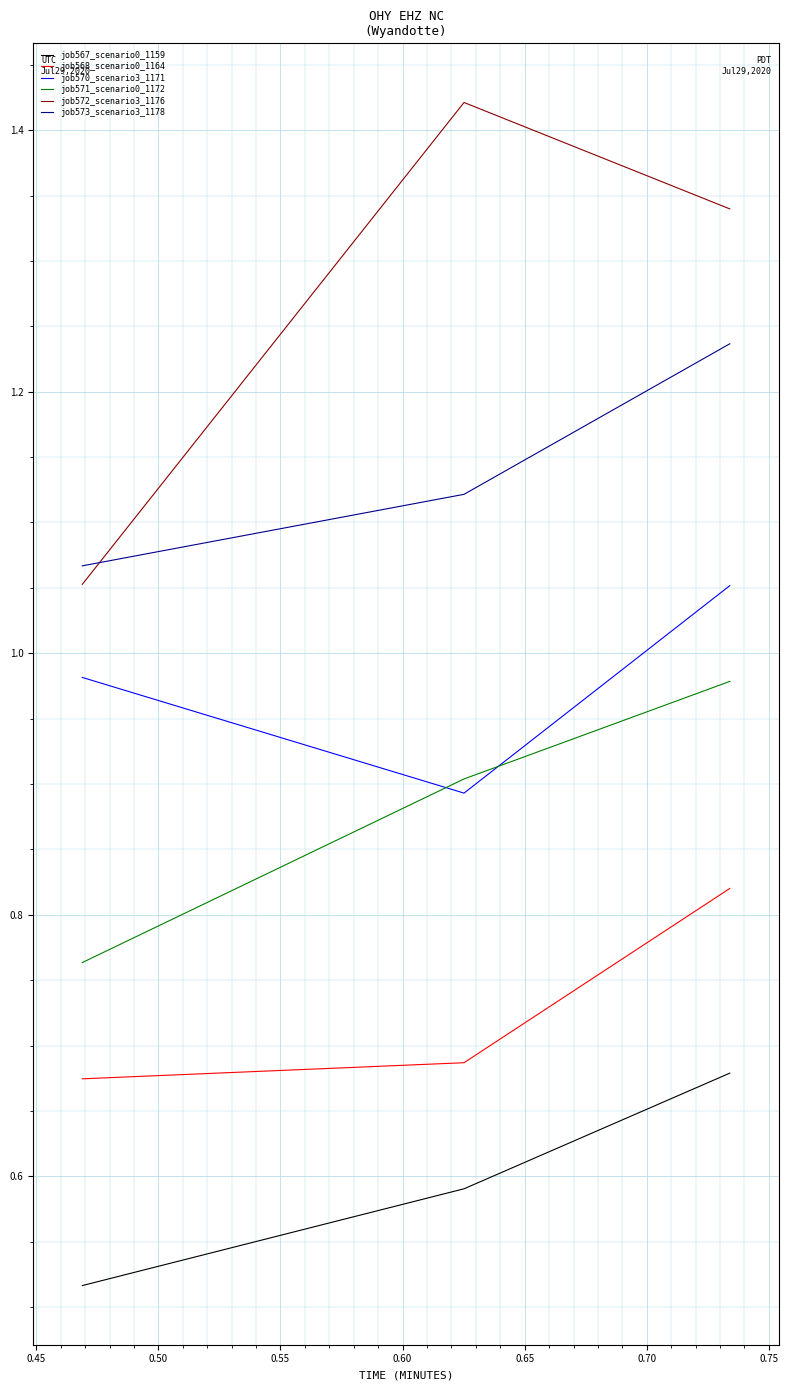

Which series has the largest total across all categories?

job572_scenario3_1176